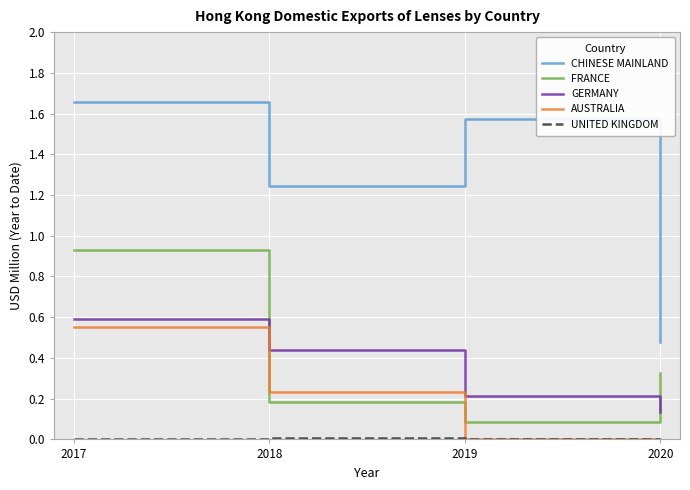

At how many categories does at least one series exceed 1?

3